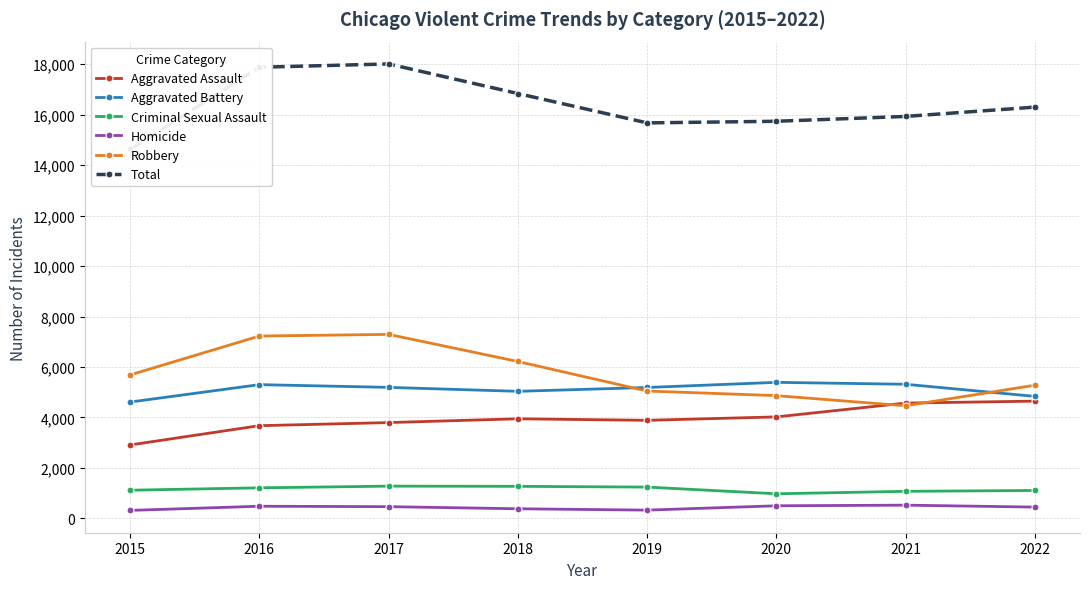

True or false: Aggravated Assault and Criminal Sexual Assault intersect in this chart.

False